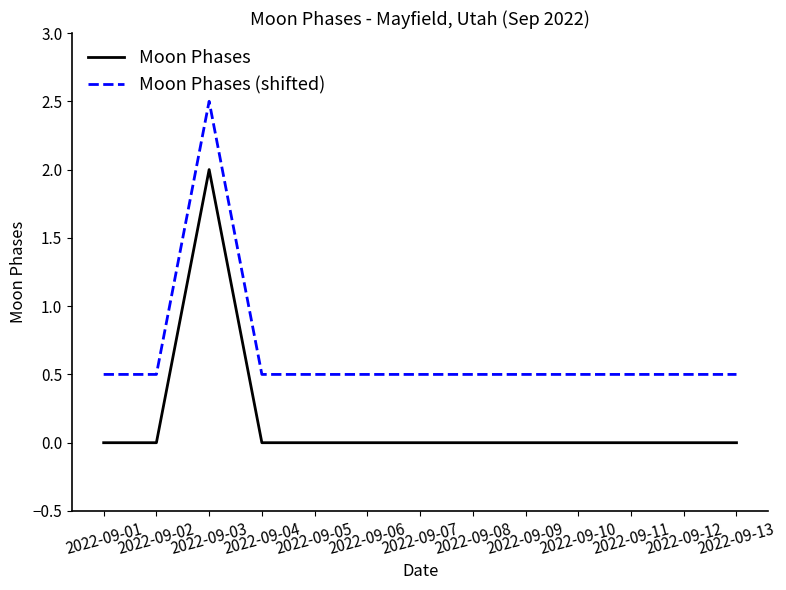

Reading left to right, what are all the values shown in this chart?

Moon Phases: 0.0	0.0	2.0	0.0	0.0	0.0	0.0	0.0	0.0	0.0	0.0	0.0	0.0
Moon Phases (shifted): 0.5	0.5	2.5	0.5	0.5	0.5	0.5	0.5	0.5	0.5	0.5	0.5	0.5